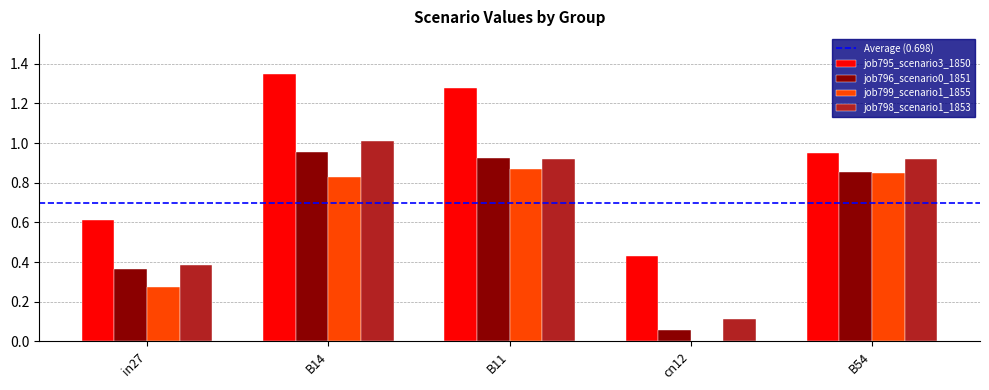

What is the average value of the job799_scenario1_1855 series?

0.6